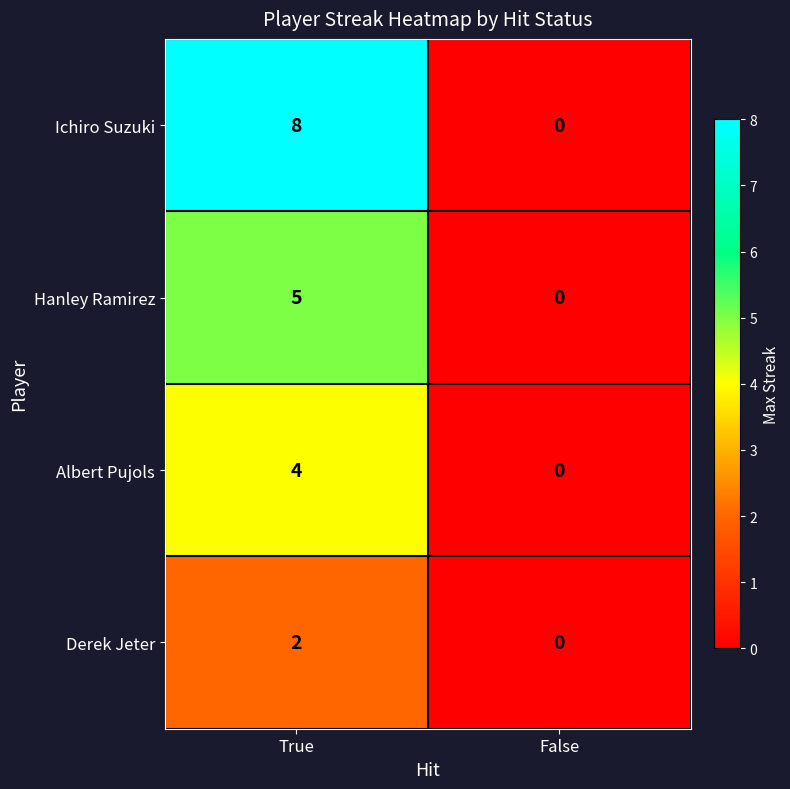

Reading left to right, list all the values displayed in this chart.

Ichiro Suzuki: True=8	False=0
Hanley Ramirez: True=5	False=0
Albert Pujols: True=4	False=0
Derek Jeter: True=2	False=0